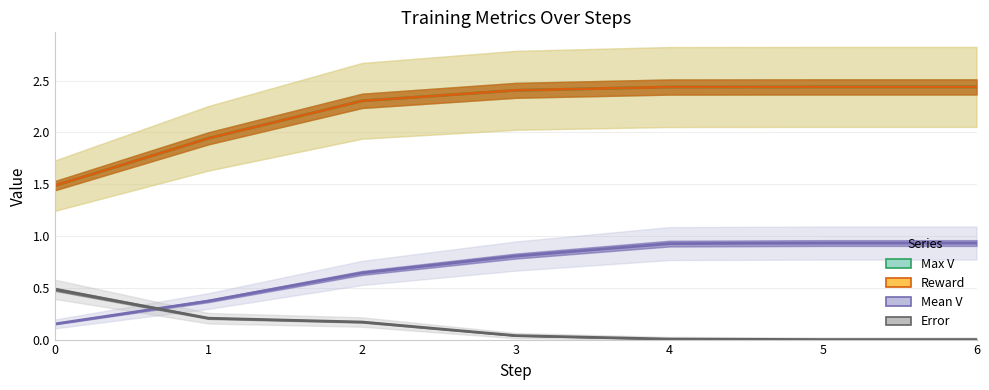

What is the sum of all Max V values?

15.5